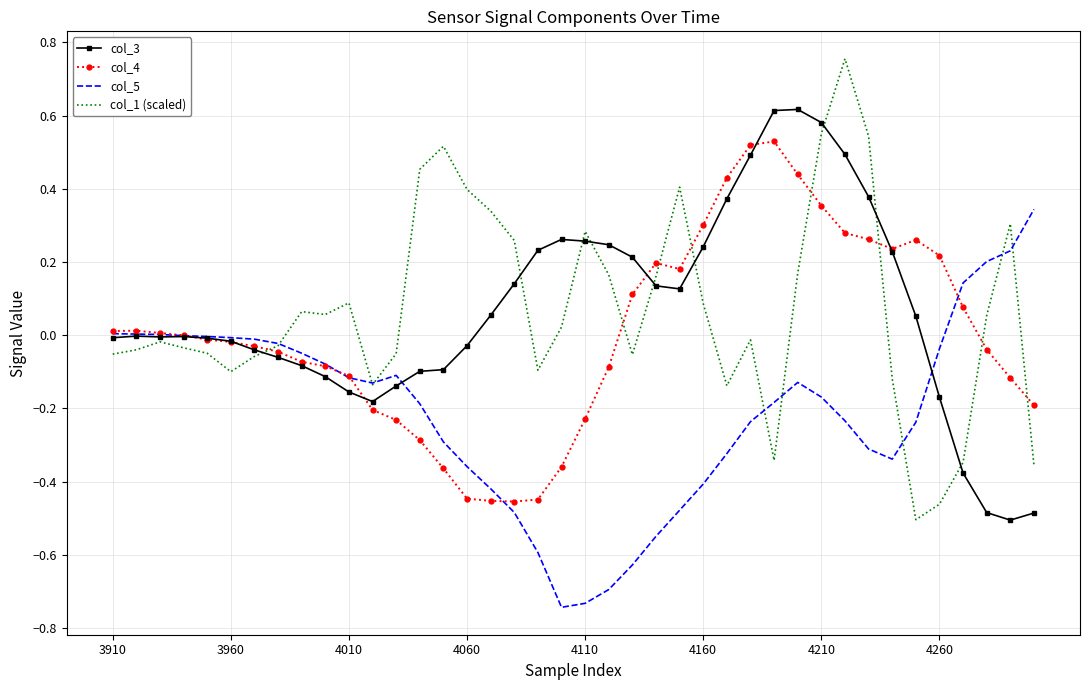

Which series has the largest range (max minus min)?

col_1 (scaled)